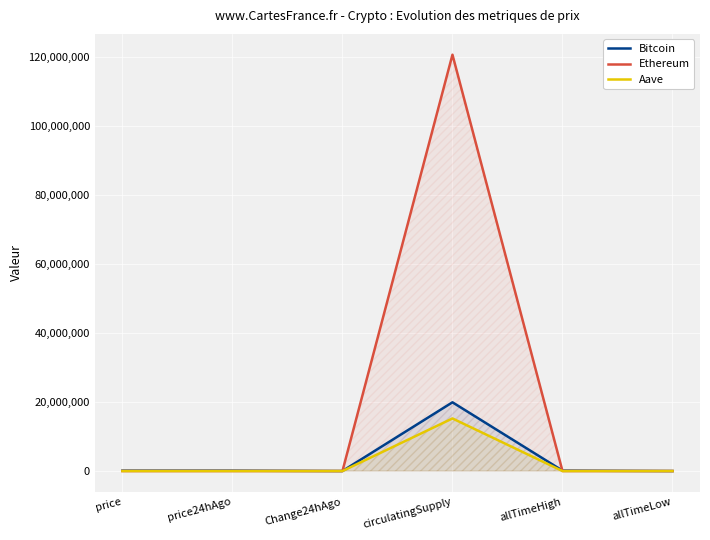

What is the minimum value for Bitcoin?

67.8